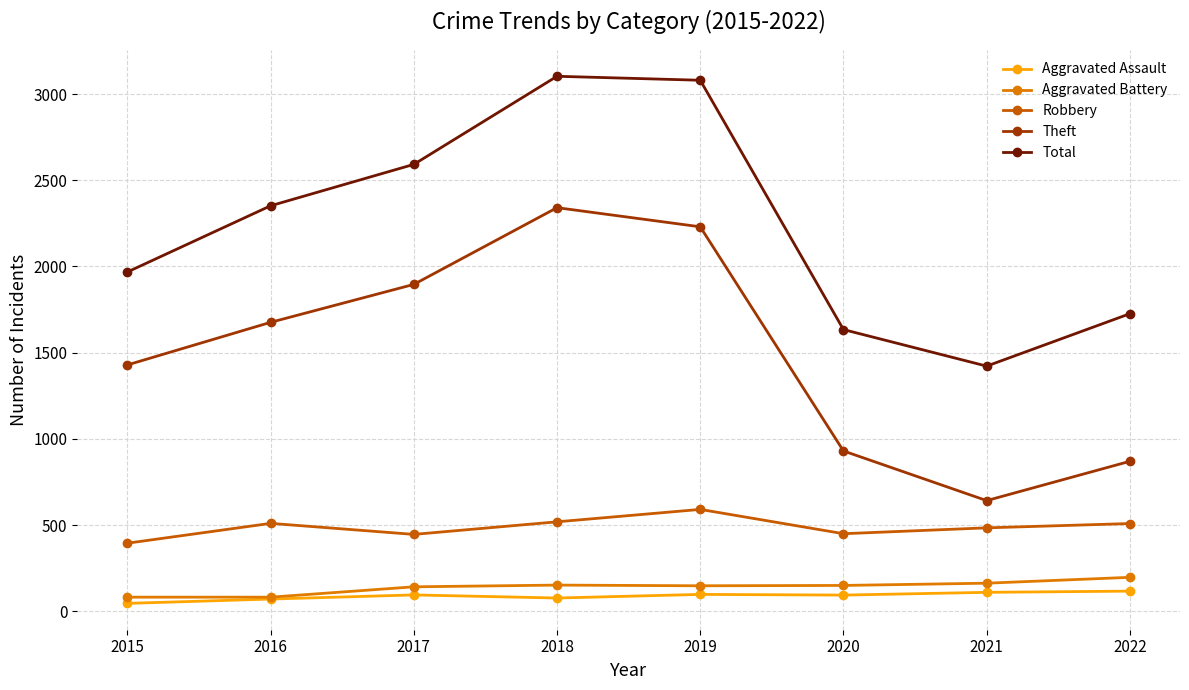

What is the difference between the Aggravated Assault values at 2022 and 2020?

23